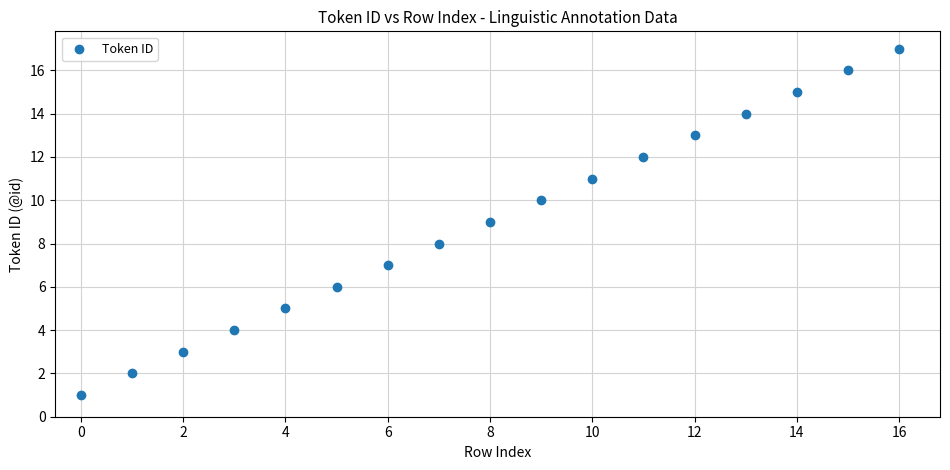

What is the range of Y values (max minus min)?

16